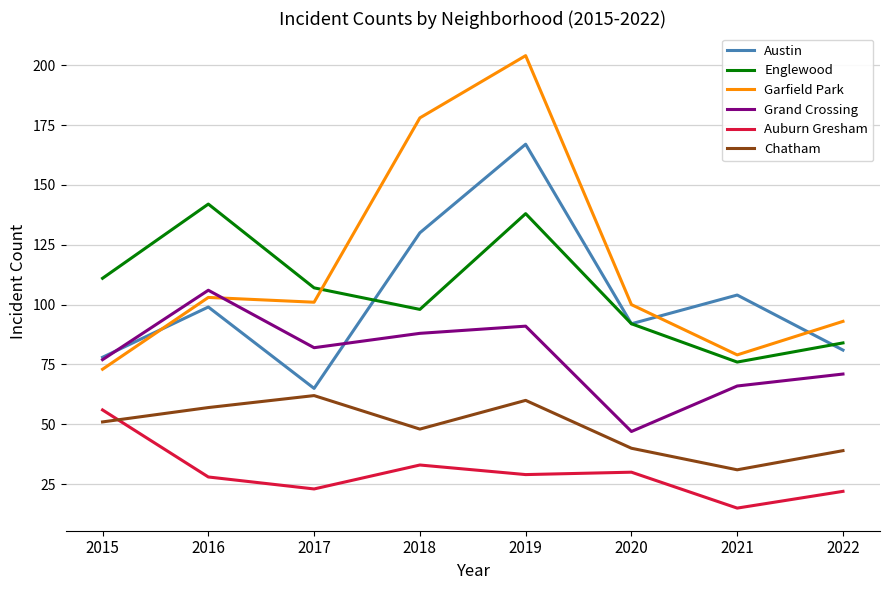

Does the chart display data point markers on the line(s)?

No